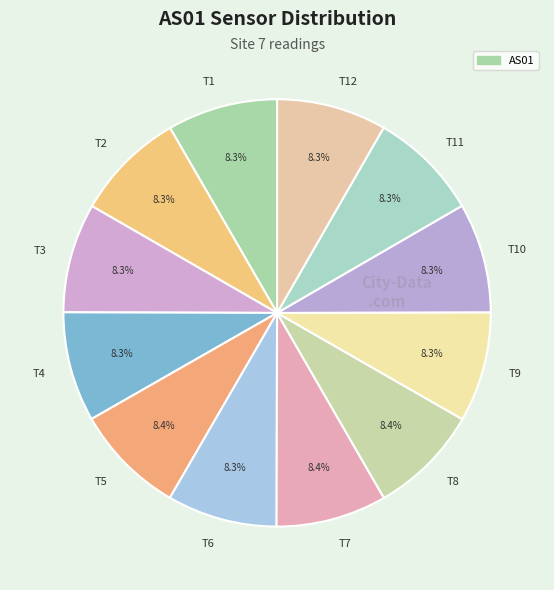

Approximately how many times larger is the value at T12 compared to T6?

1.0